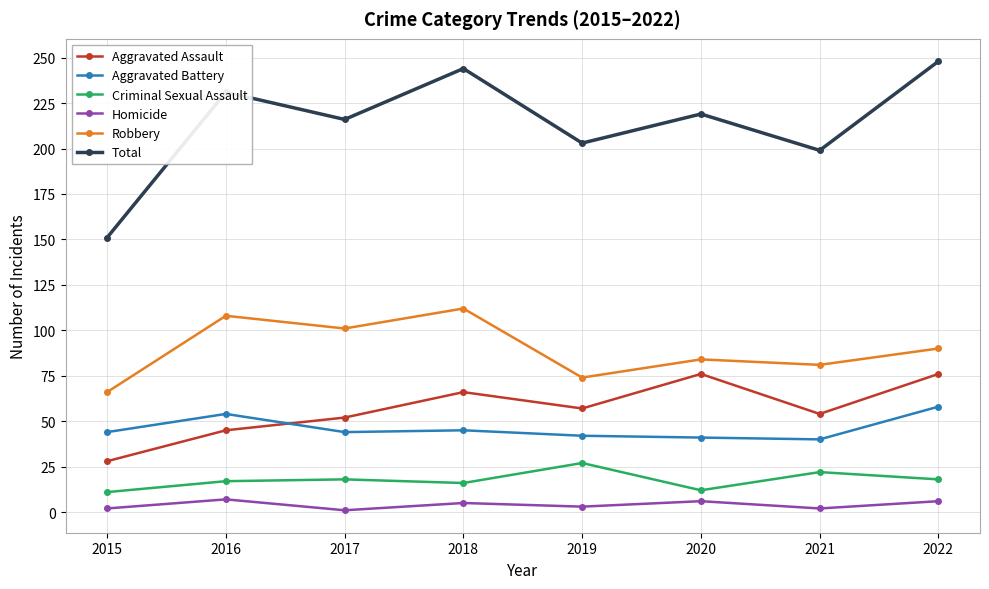

True or false: Aggravated Battery has a value of 58 at 2022.

True